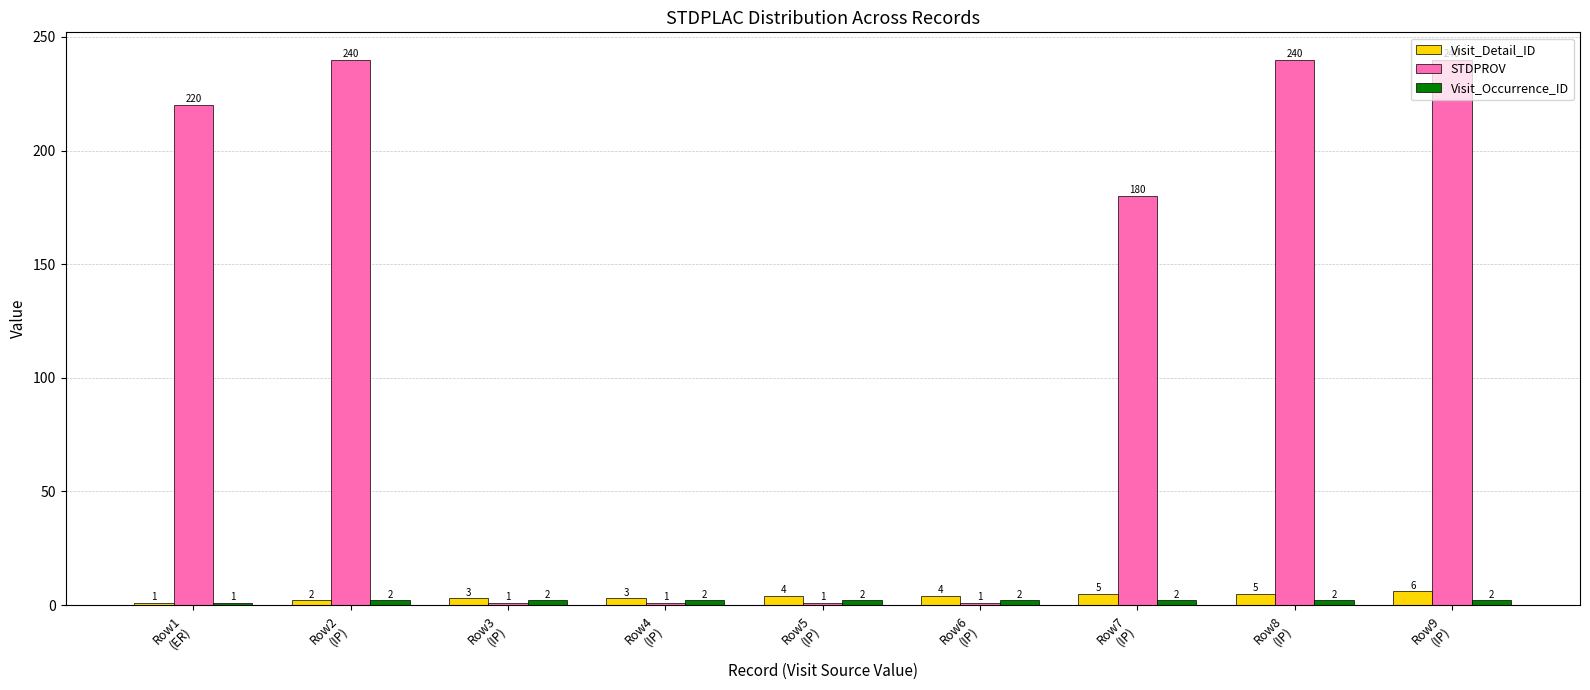

What is the label of the 8th bar from the right?

Row2
(IP)